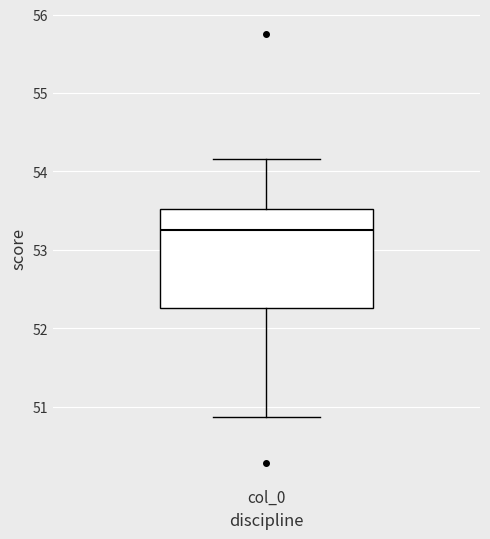

Where is the lower edge of the box for col_0 on the y-axis? The values are not printed on the chart, so give them approximately, as read against the axis.

52.3